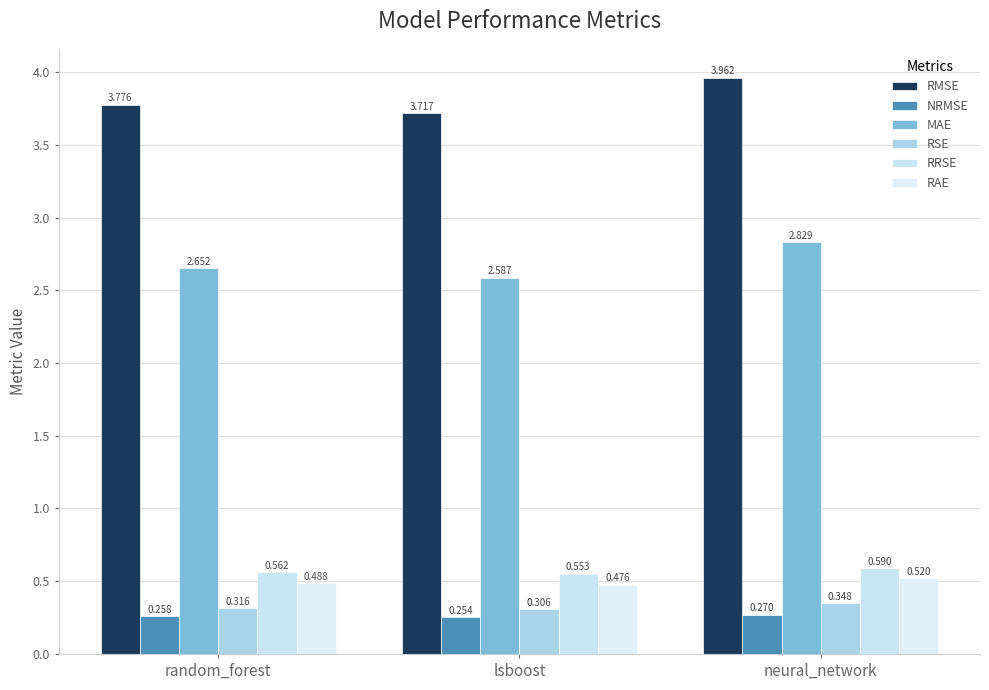

How many bars are there in each group?

6